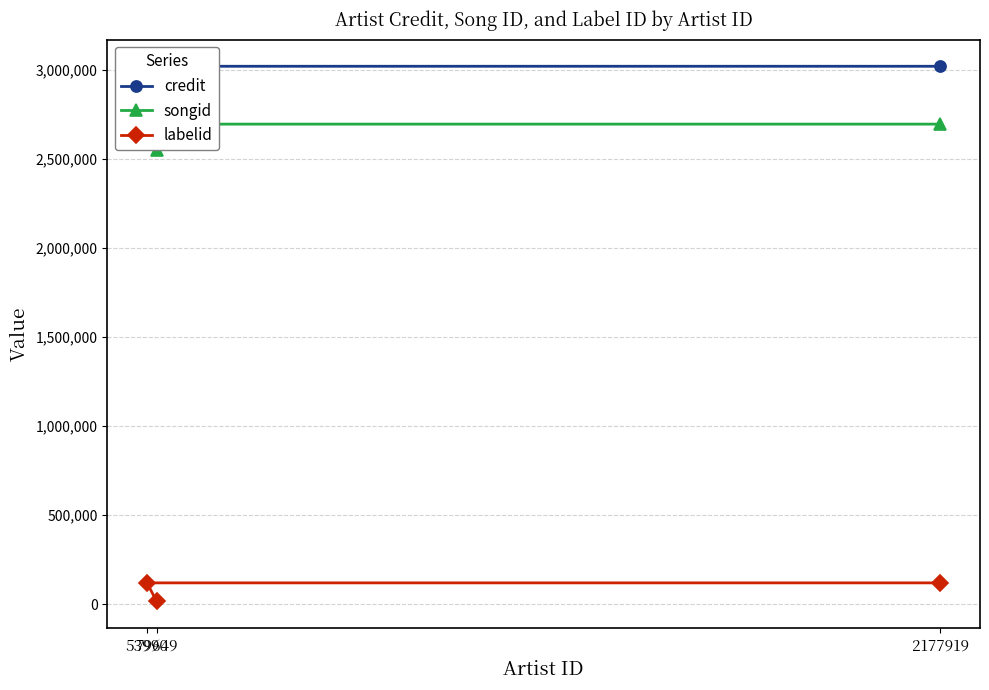

What is the difference between the second highest and minimum values in the credit series?

140683